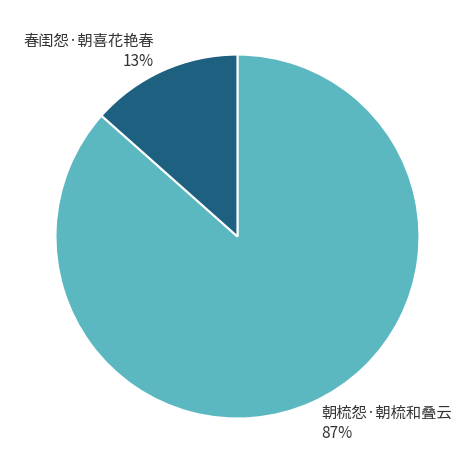

How many slices are in this pie chart?

2